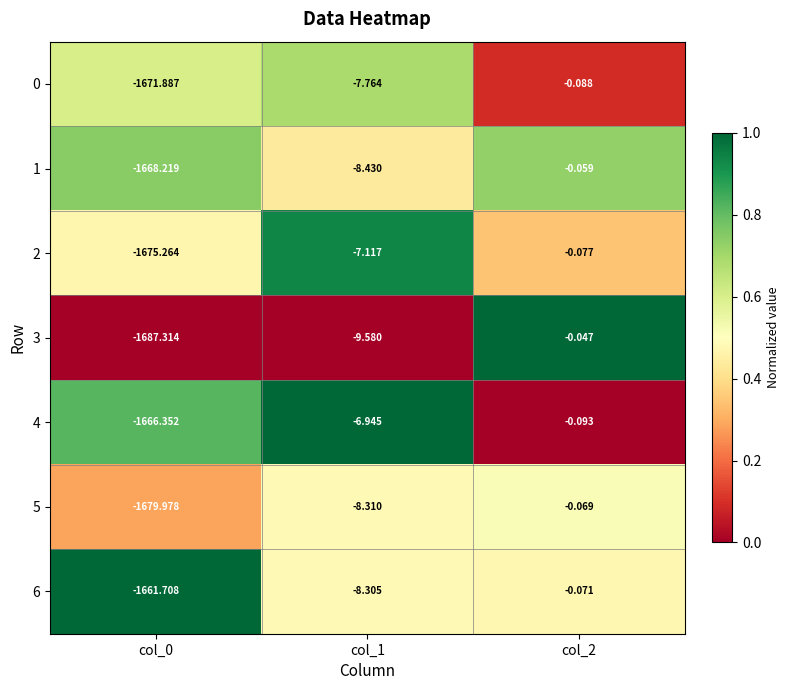

Is the value of 0 at col_1 greater than the value of 1 at col_0?

Yes